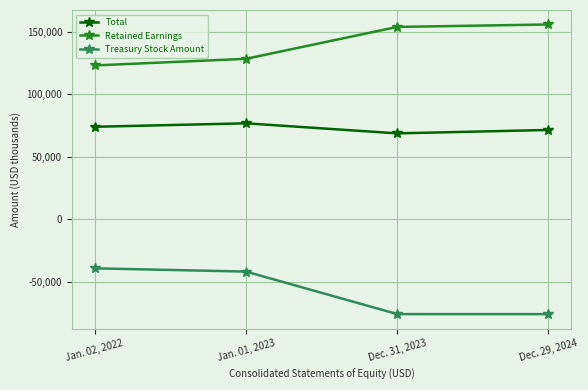

Does the chart display data point markers on the line(s)?

Yes